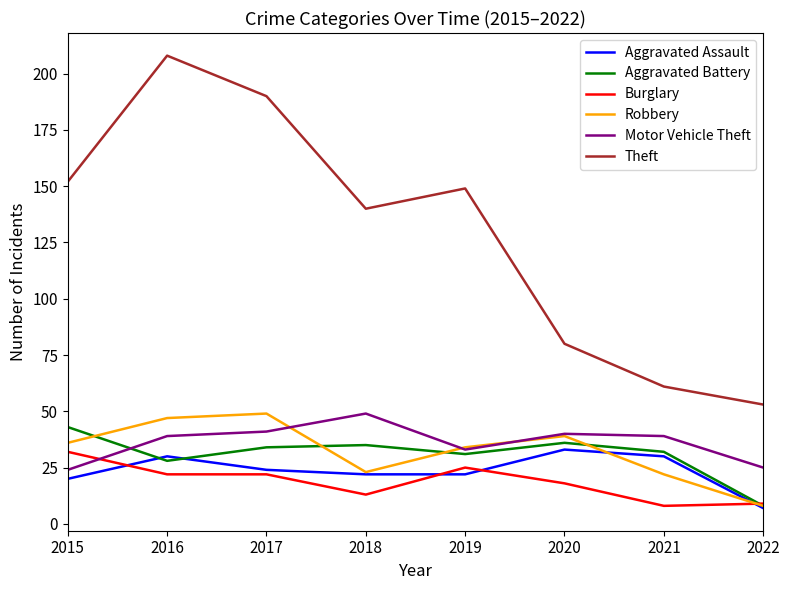

What is the sum of the Theft values at 2020 and 2019?

229